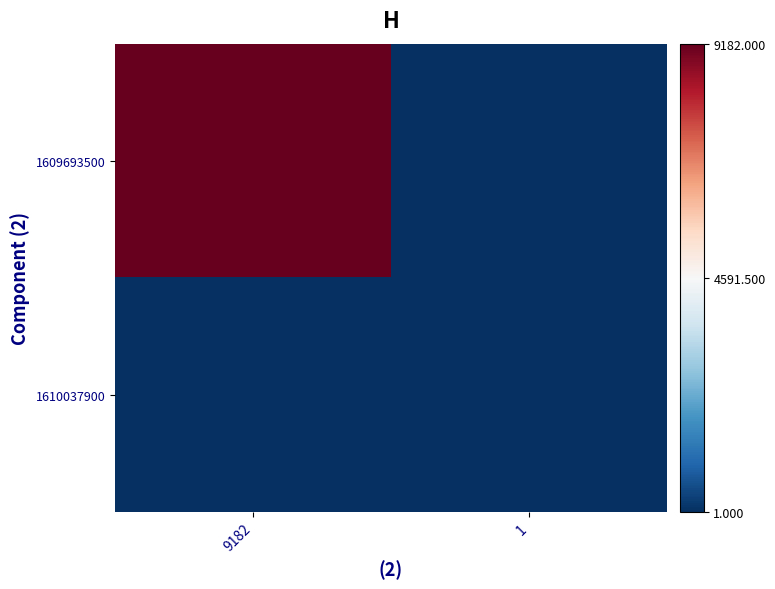

Reading left to right, list all the values displayed in this chart.

1609693500: 9182=9182	1=1
1610037900: 9182=1	1=1